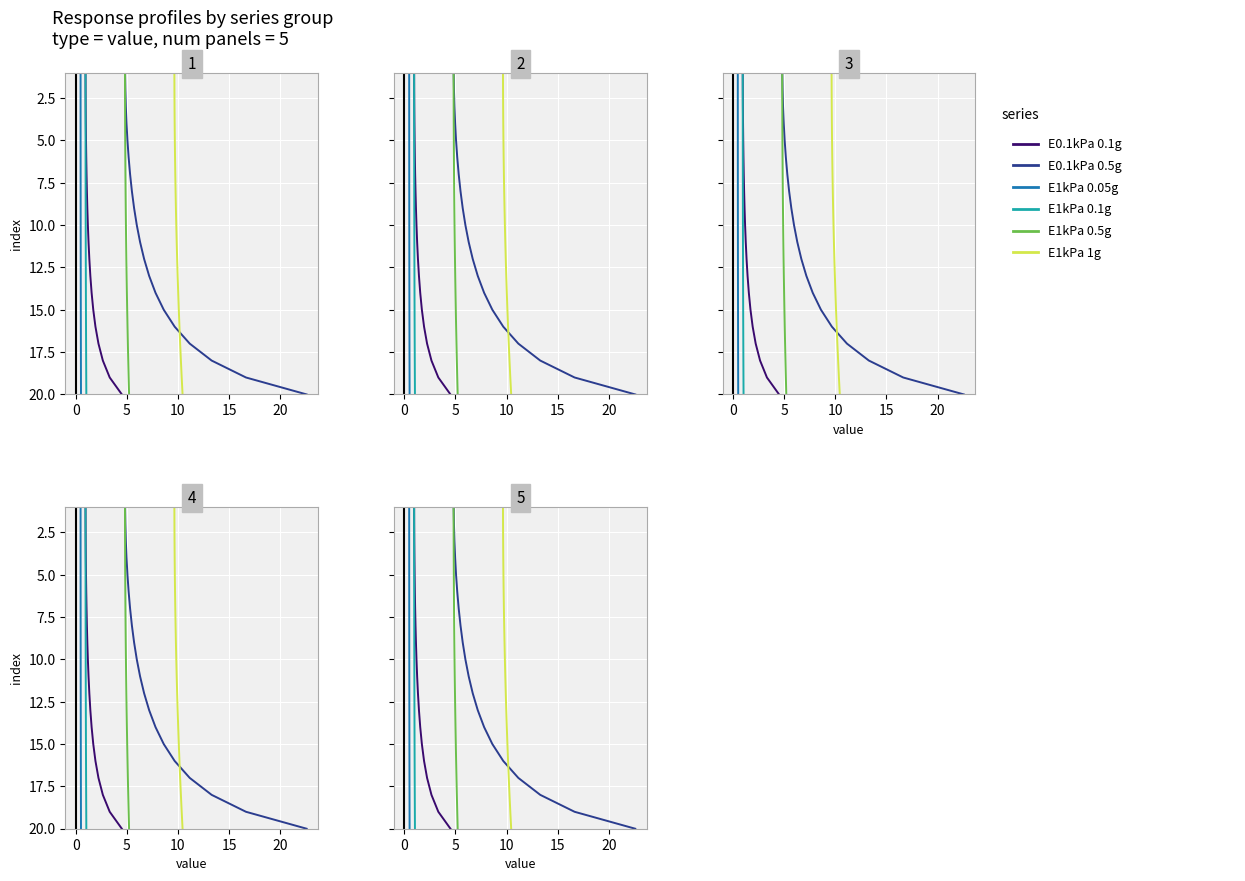

Does the chart display data point markers on the line(s)?

No